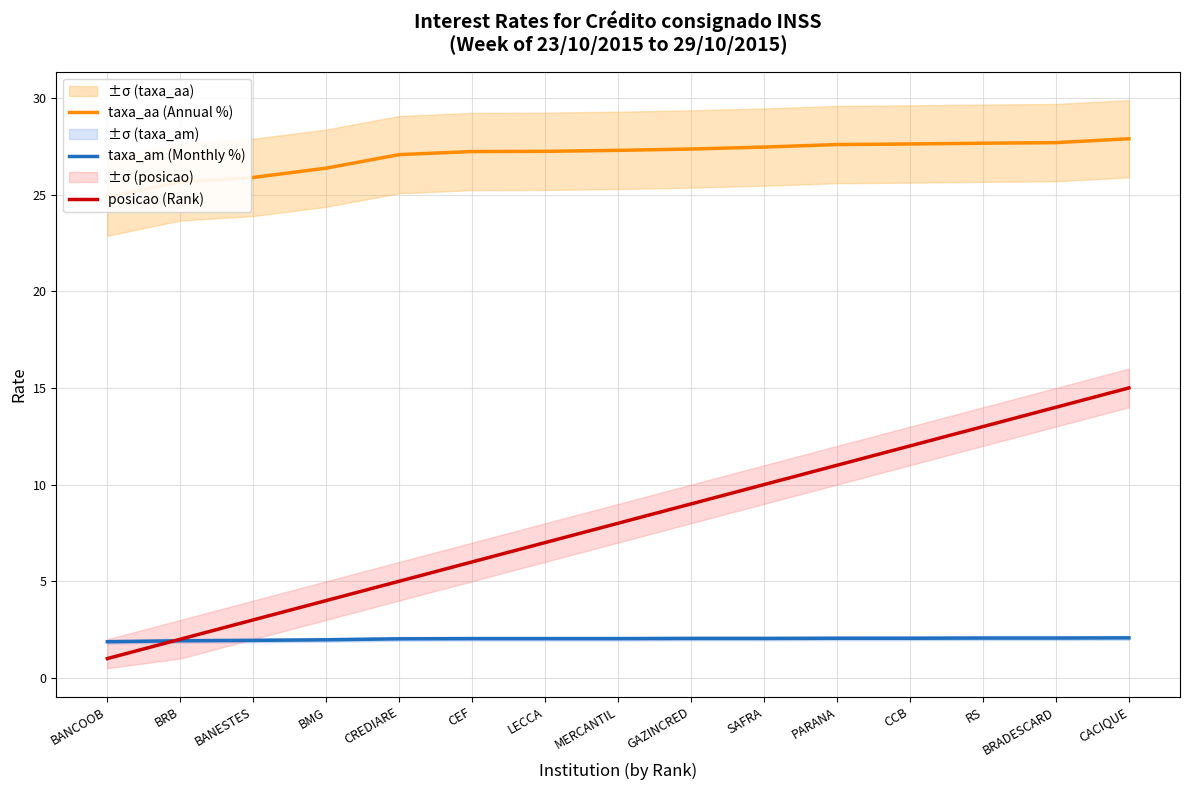

What is the sum of the taxa_am (Monthly %) values at CREDIARE and CCB?

4.1